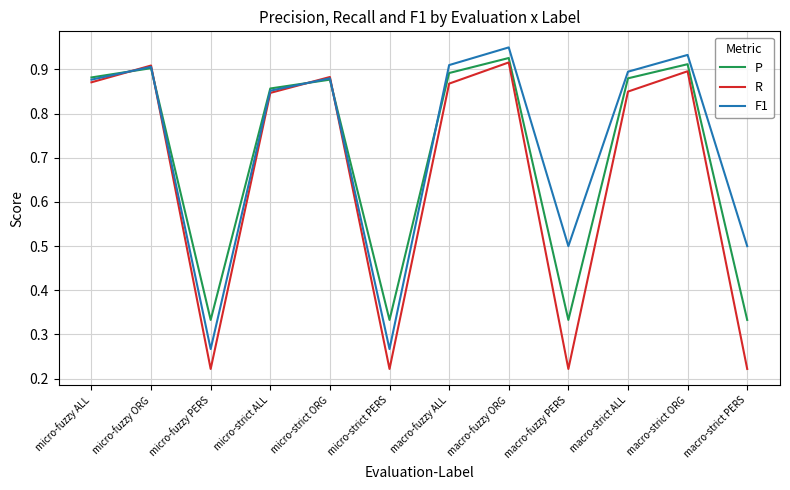

Where is the first local minimum for F1?

micro-fuzzy PERS